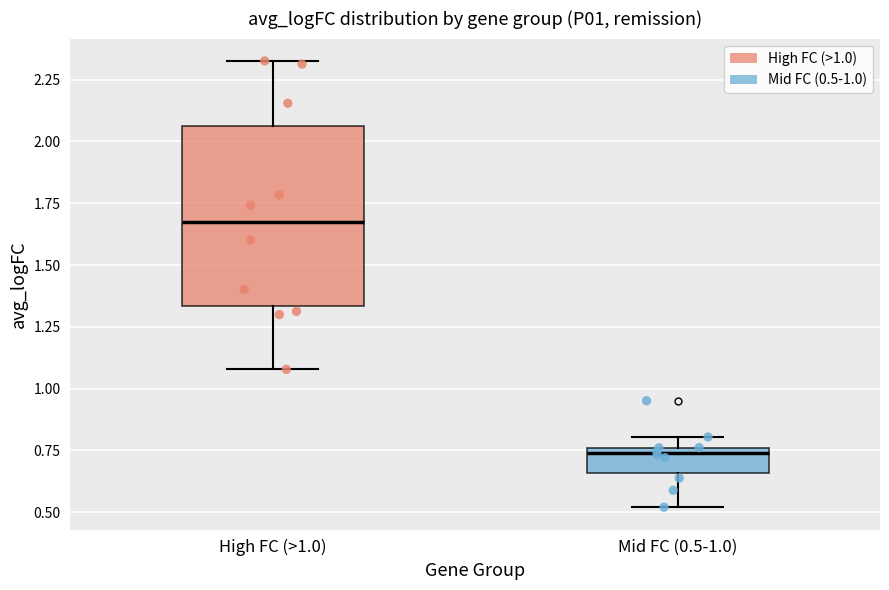

Where is the upper edge of the box for High FC (>1.0) on the y-axis? The values are not printed on the chart, so give them approximately, as read against the axis.

2.05